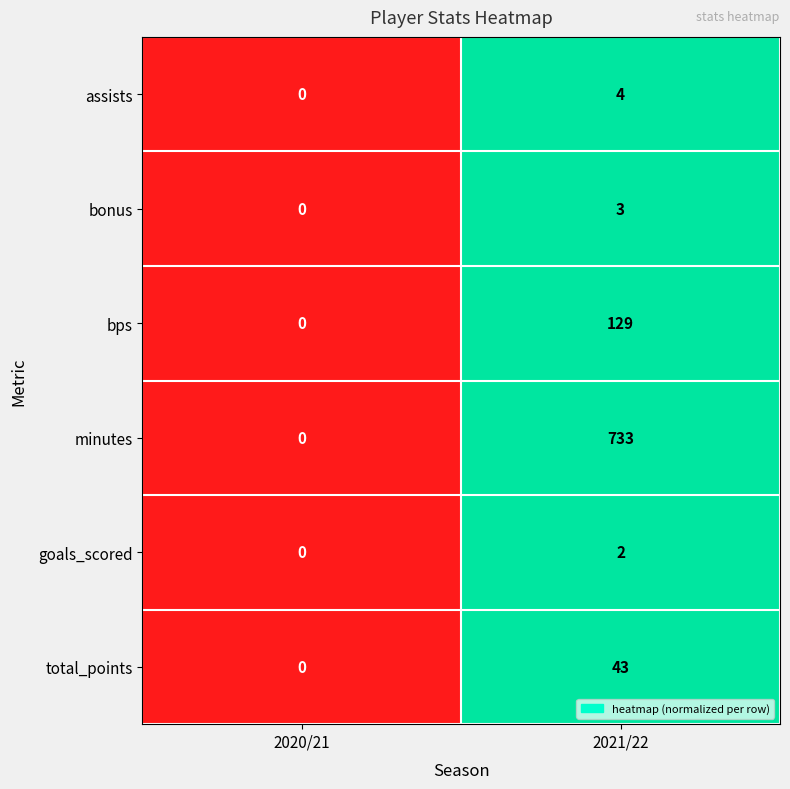

Count the number of data series in this chart.

6